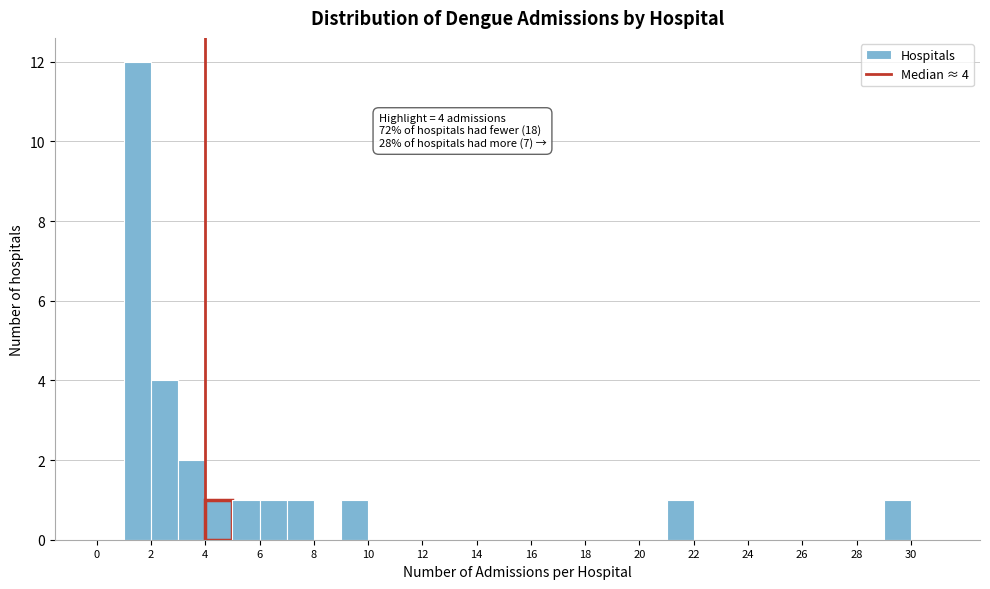

Over which range of the x-axis is the bar tallest?

1 to 2